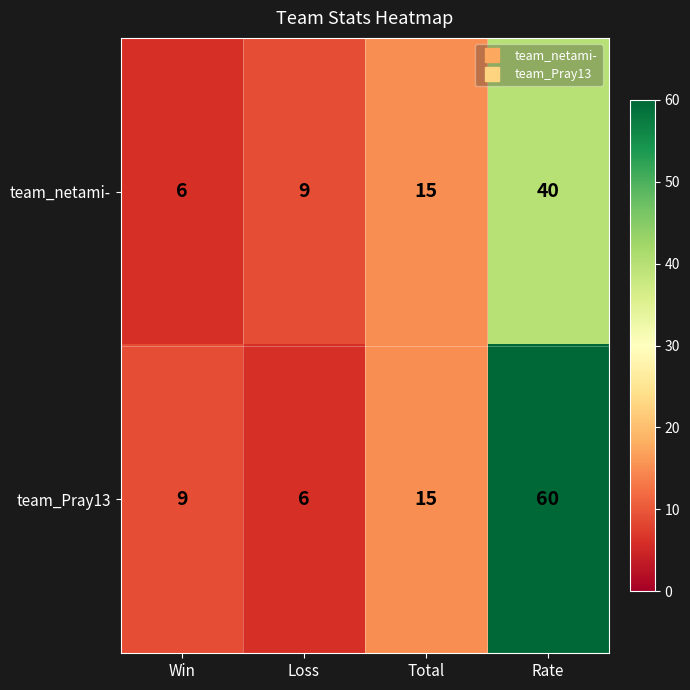

Is the value of team_netami- at Win greater than the value of team_Pray13 at Total?

No